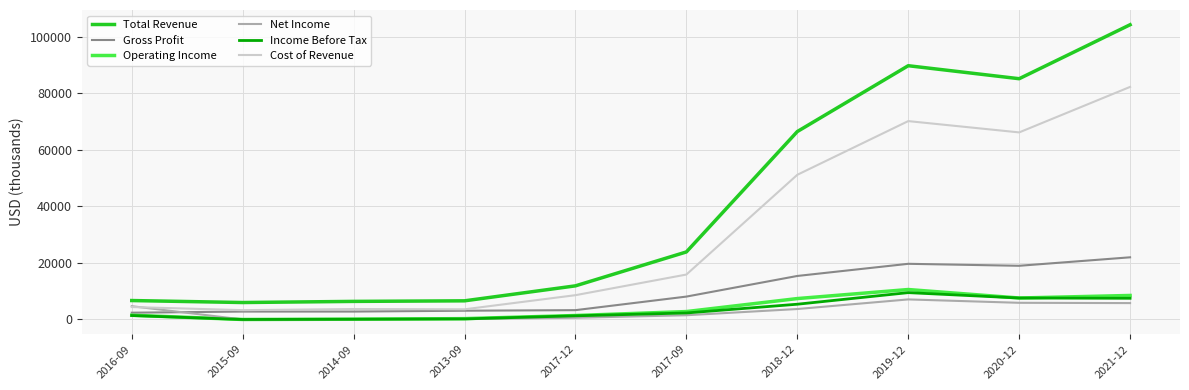

Is the value of Income Before Tax at 2015-09 greater than the value of Total Revenue at 2014-09?

No